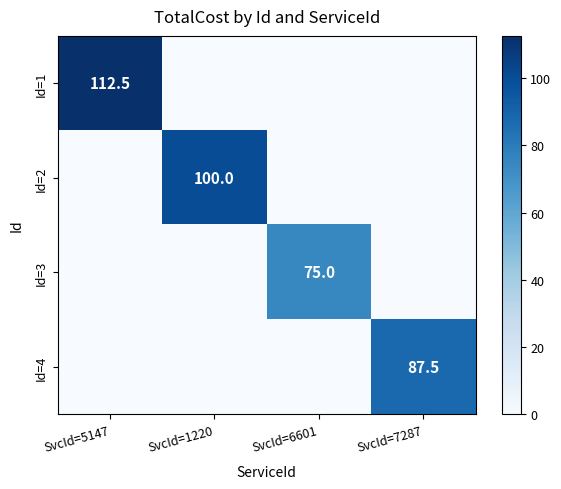

List the series in order of their overall mean, lowest first.

Id=3, Id=4, Id=2, Id=1